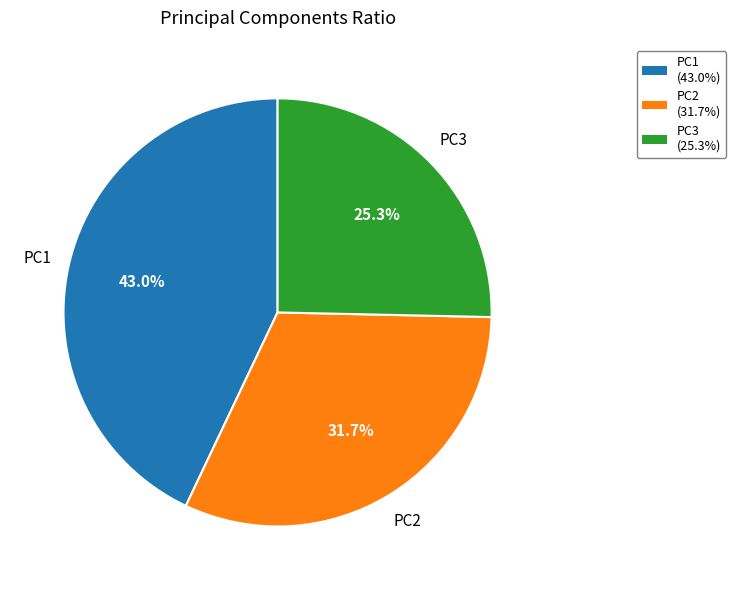

To the nearest percent, what is the average slice percentage?

33%